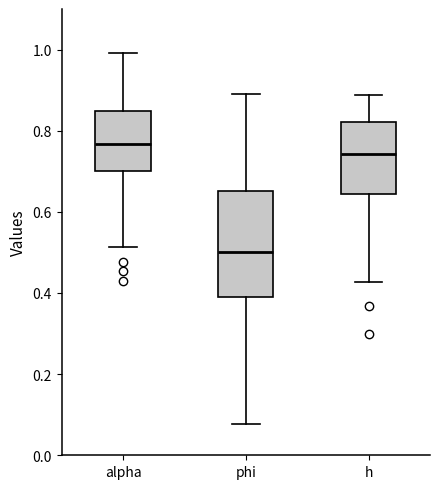

Which box's median line is the lowest?

phi